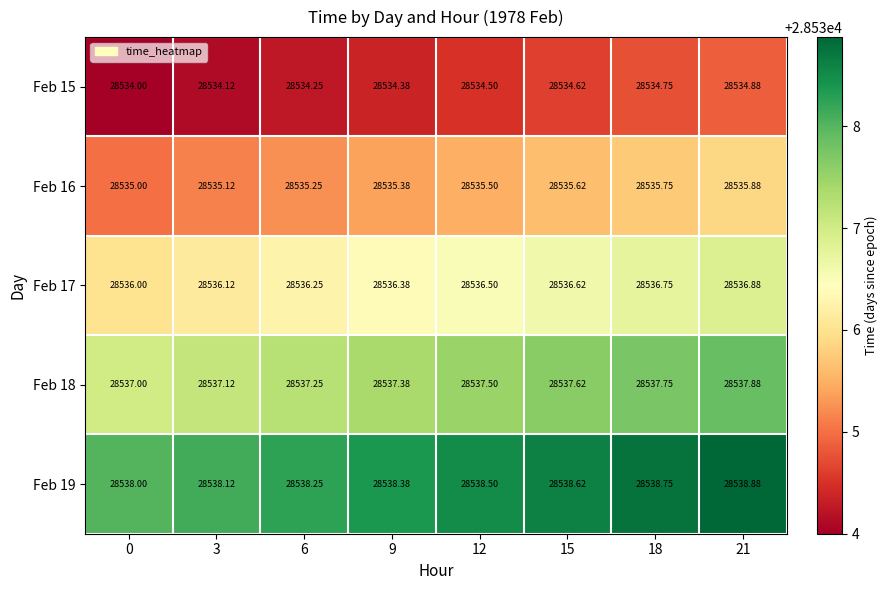

Is the value of Feb 17 at 0 greater than the value of Feb 18 at 0?

No